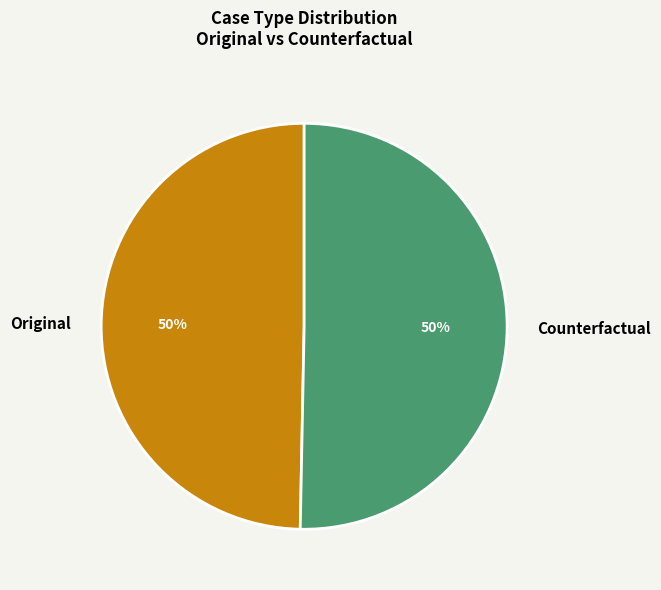

Is it true that Counterfactual is 50% of the pie?

True